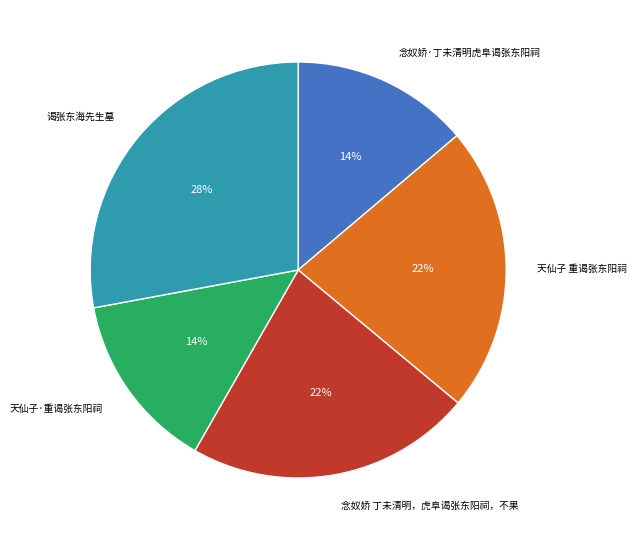

To the nearest percent, what is the average slice percentage?

20%